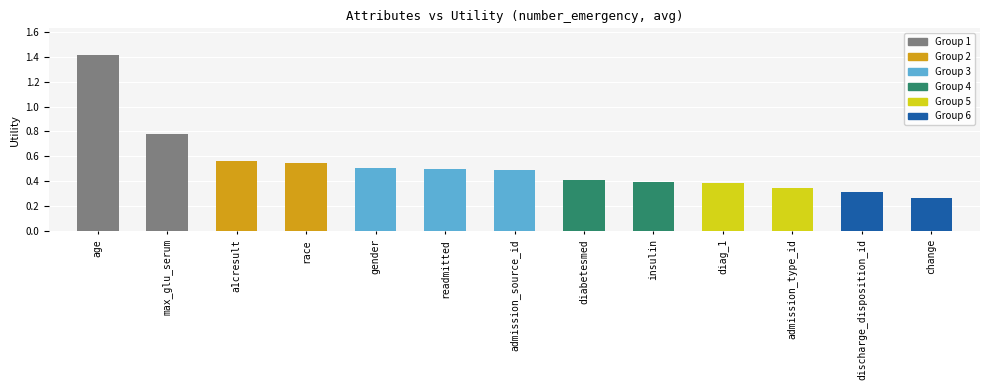

At which label is the value closest to 0?

change